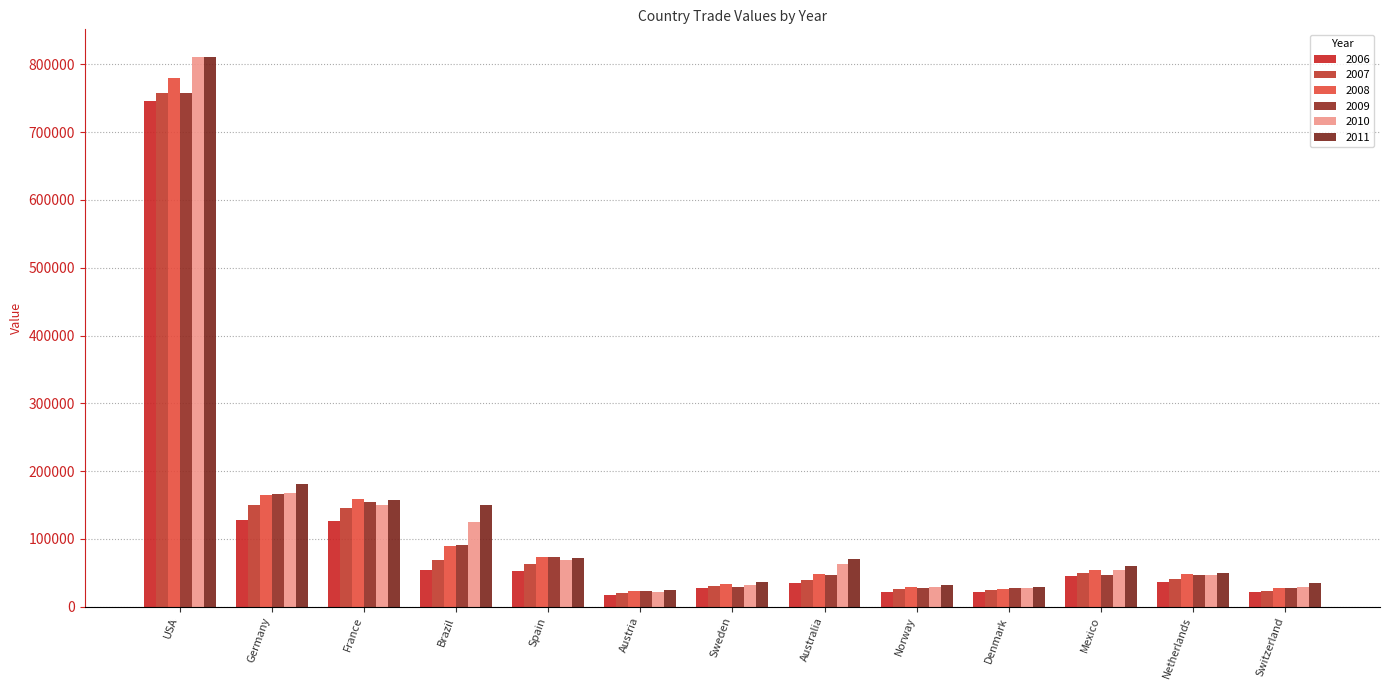

How many data points in 2009 are less than 47150?

6